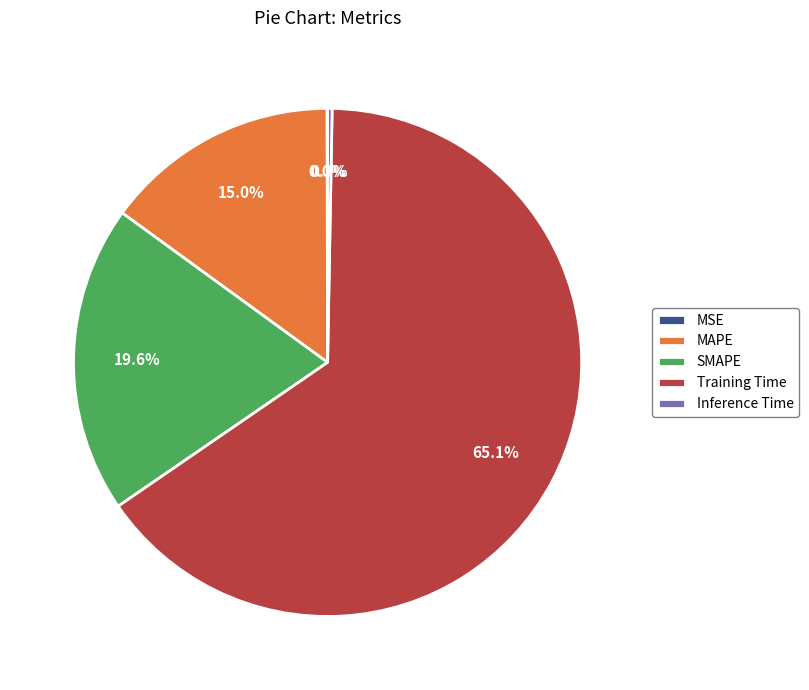

Which has a higher value, MAPE or SMAPE?

SMAPE